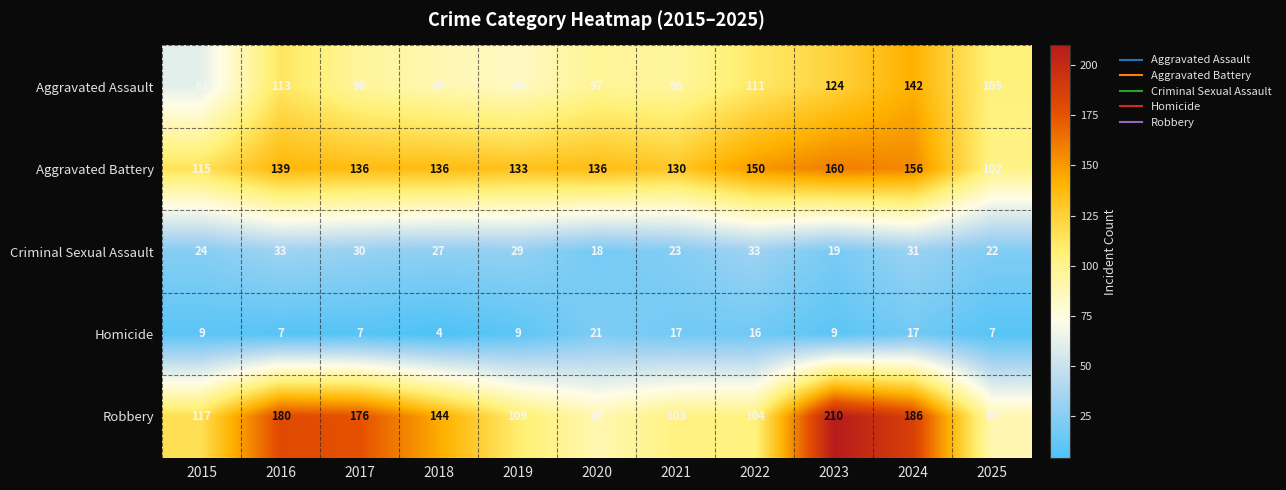

Where does the Aggravated Assault series first go above 97?

2016